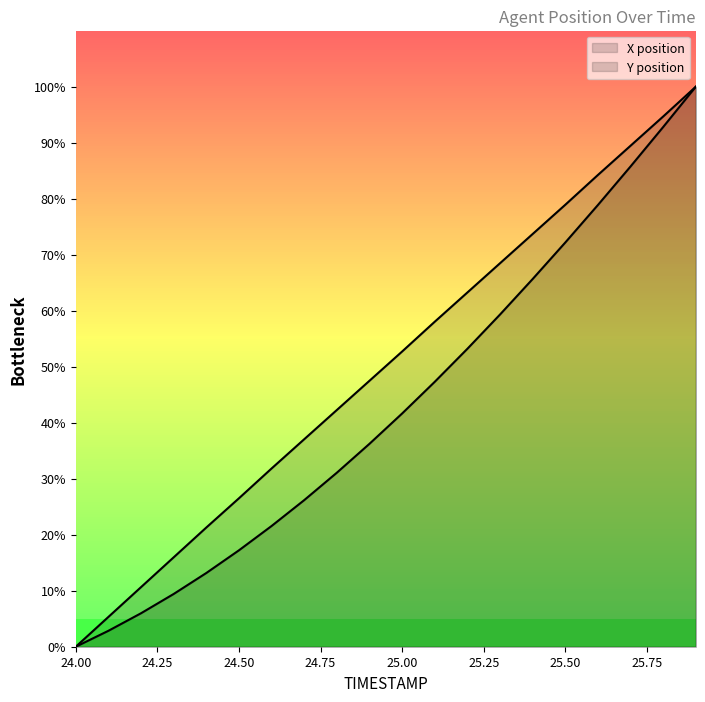

How many values in the X series are below 41?

10